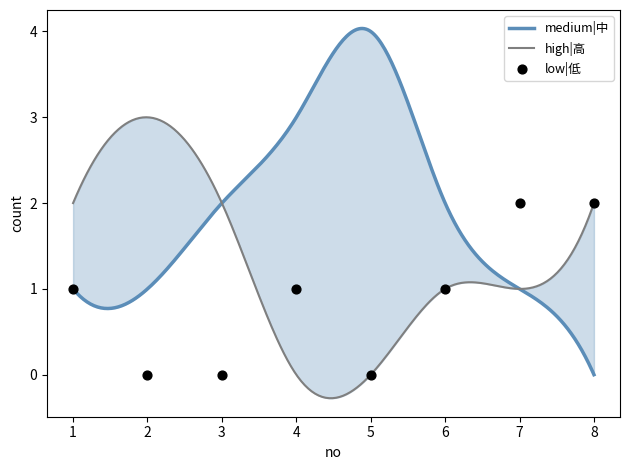

What is the total value across all series at 5?

4